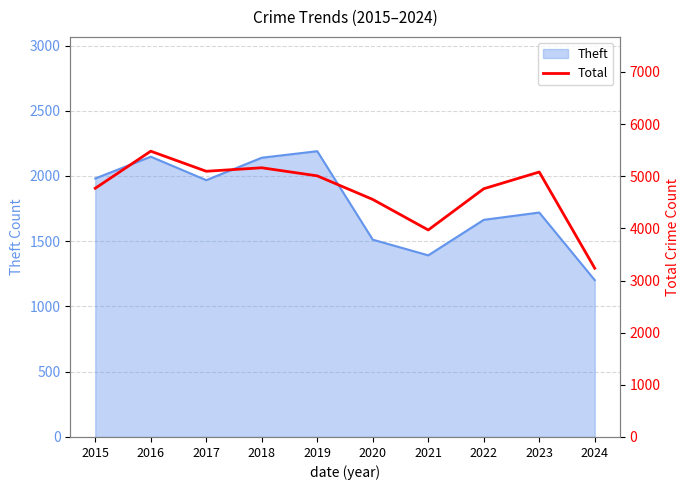

Reading right to left, what are all the values shown in this chart?

3236	5082	4761	3970	4556	5008	5163	5096	5481	4770